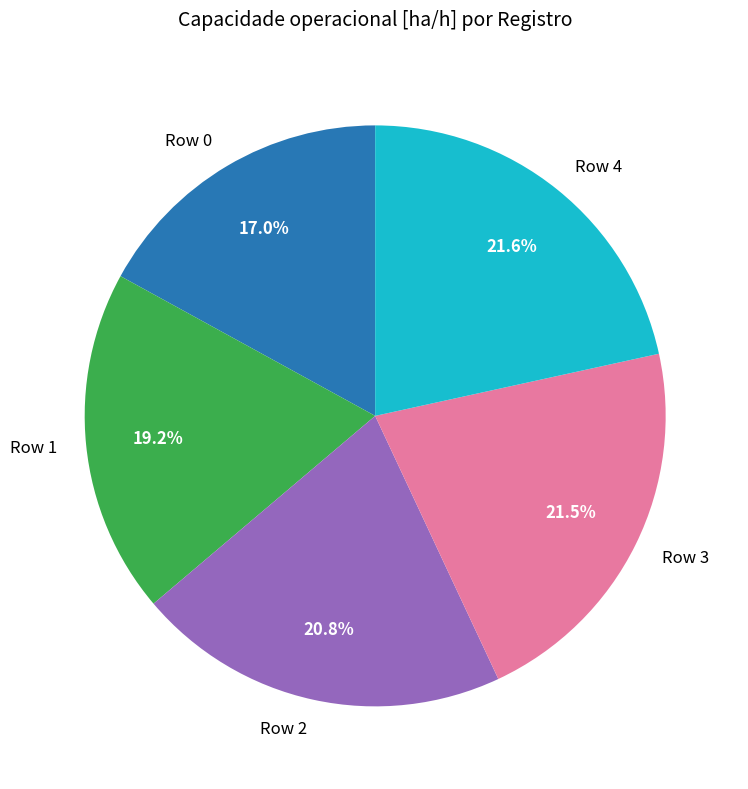

Does any single category account for the majority?

No